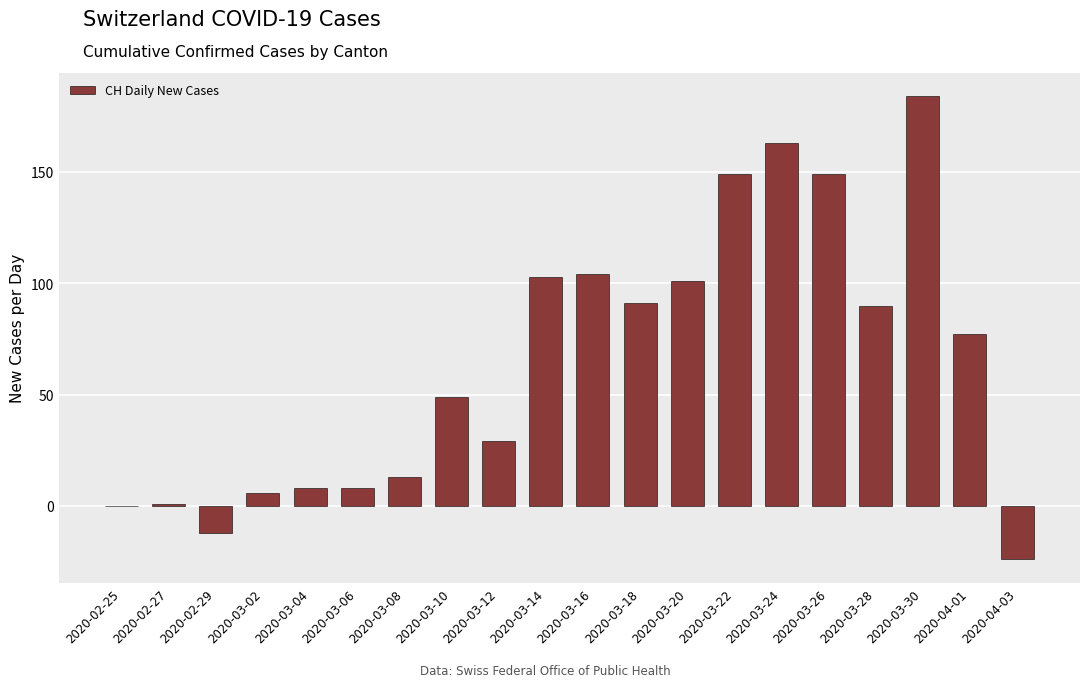

Where is the data nearest to the value 80?

2020-04-01